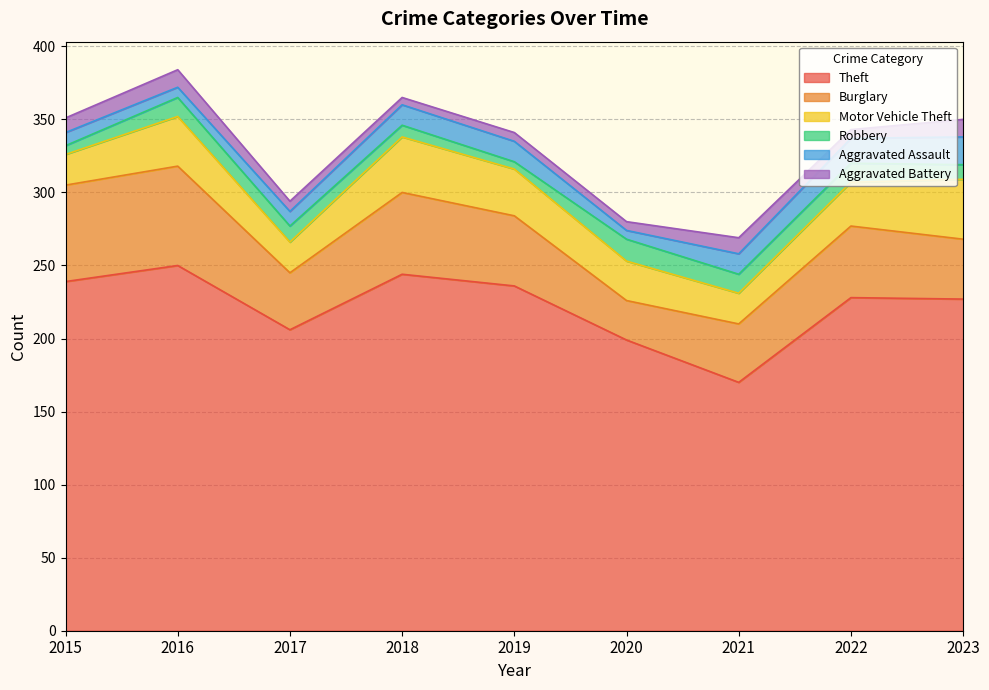

True or false: Burglary and Robbery intersect in this chart.

False